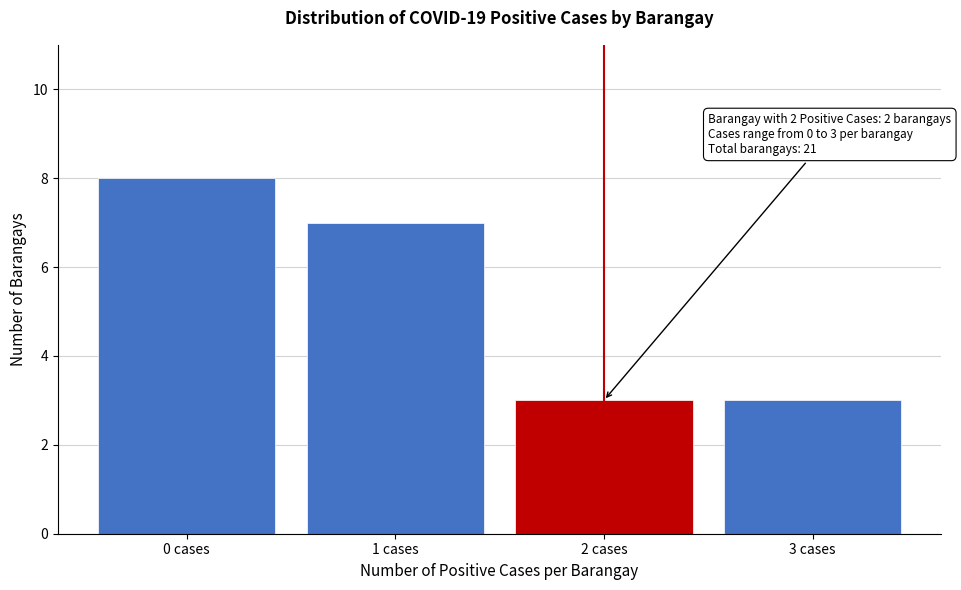

Reading left to right, transcribe all the data shown in this chart.

8	7	3	3